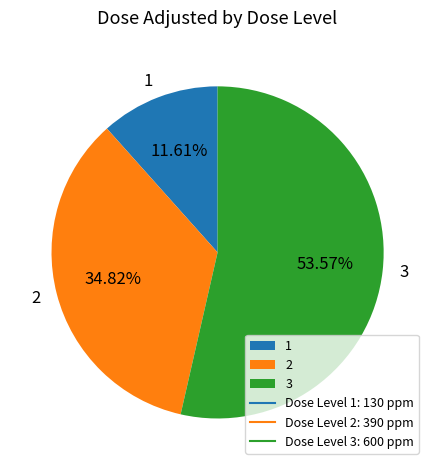

What percentage is the 3 slice, to the nearest percent?

54%